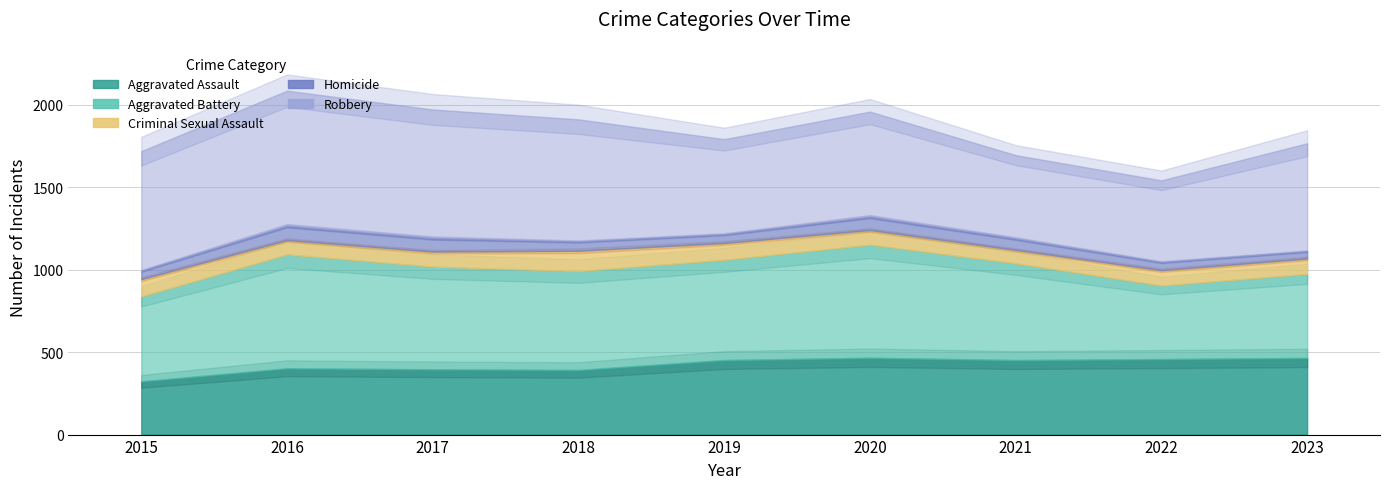

How many interior local peaks does the Criminal Sexual Assault series have?

1